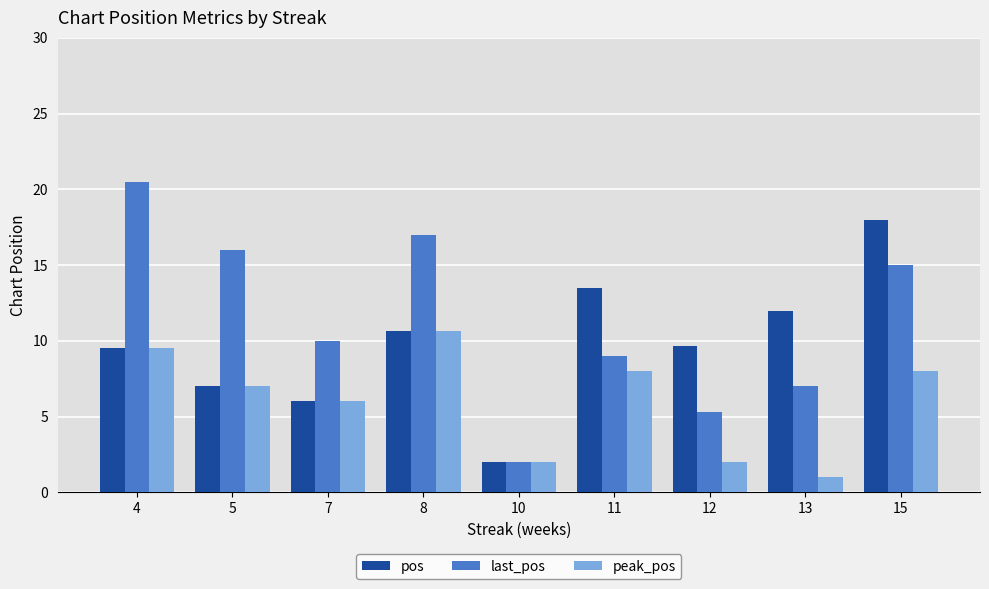

Which category has the highest value in the last_pos series?

4